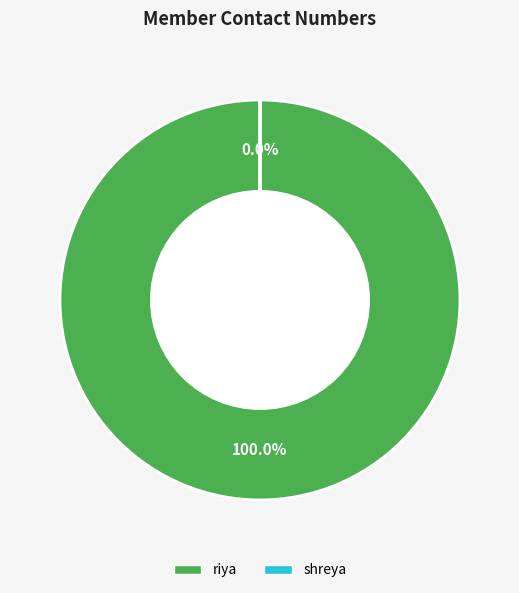

To the nearest percent, what percentage of the pie is riya?

100%